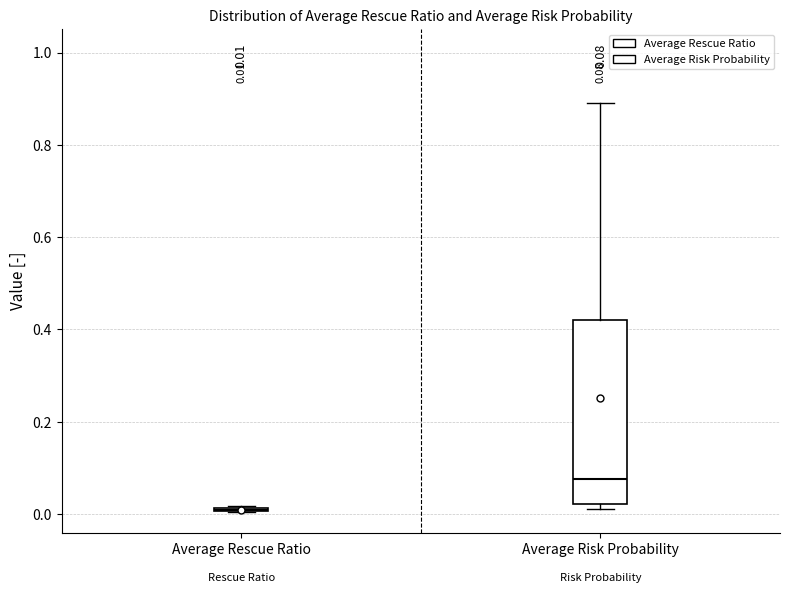

Which box is the tallest, from its lower edge to its upper edge?

Average Risk Probability